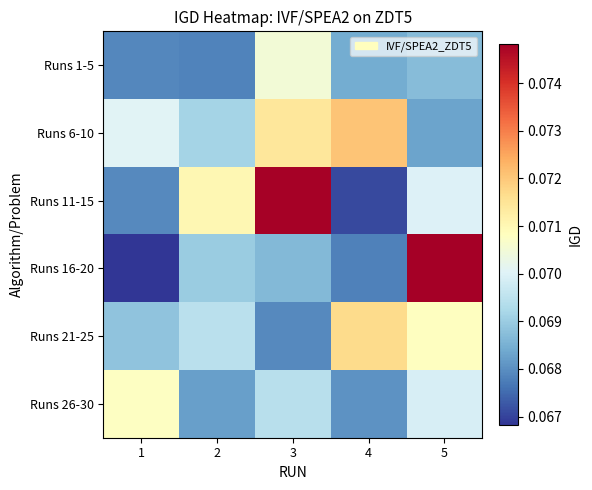

List the series in order of their peak value, highest first.

Runs 16-20, Runs 11-15, Runs 6-10, Runs 21-25, Runs 26-30, Runs 1-5